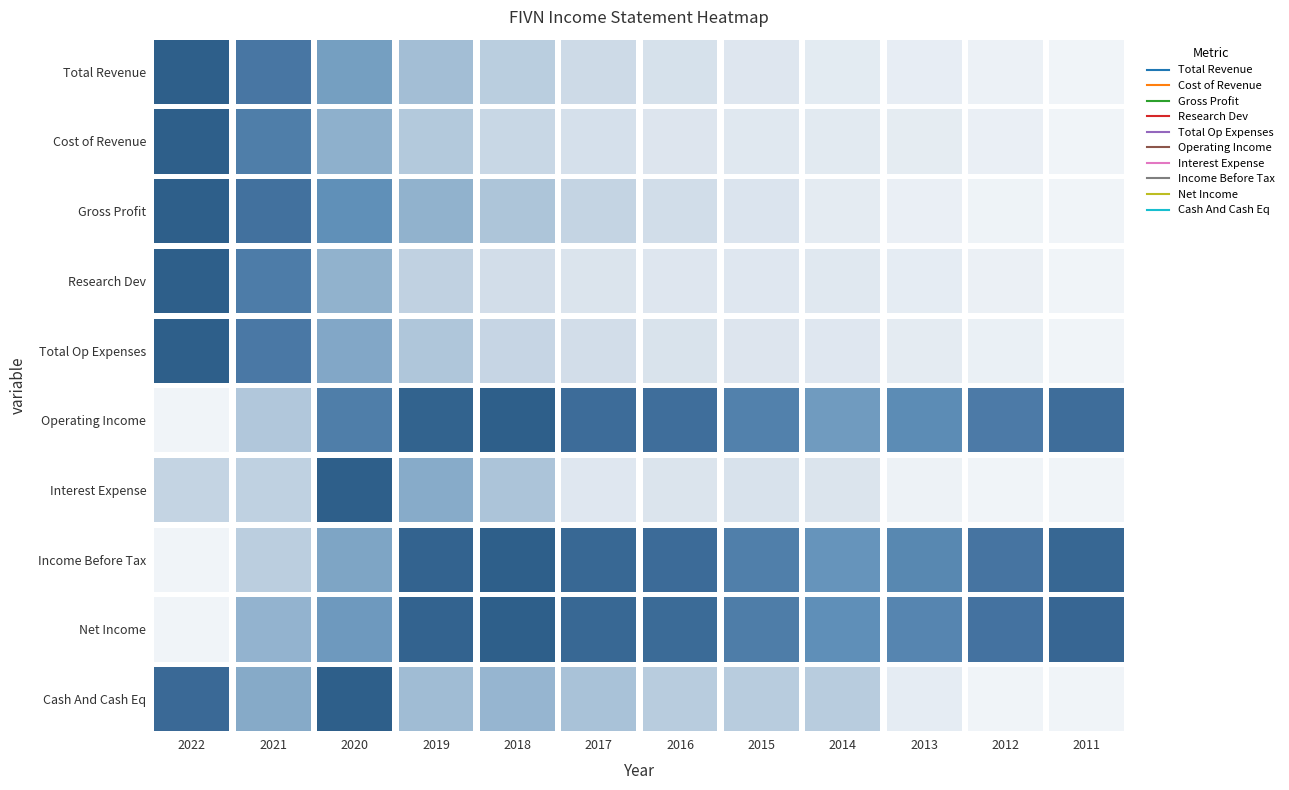

Which series has the largest total across all categories?

Net Income